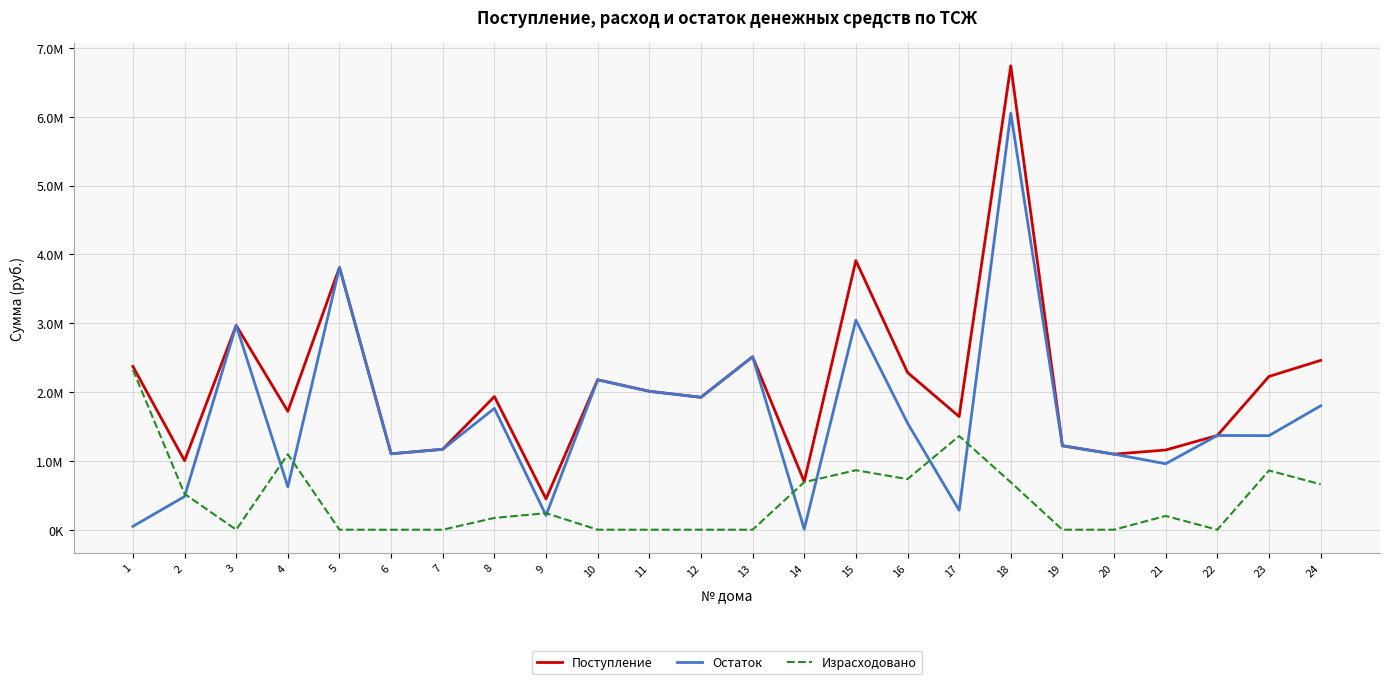

At which category is the sum across all series the highest?

18